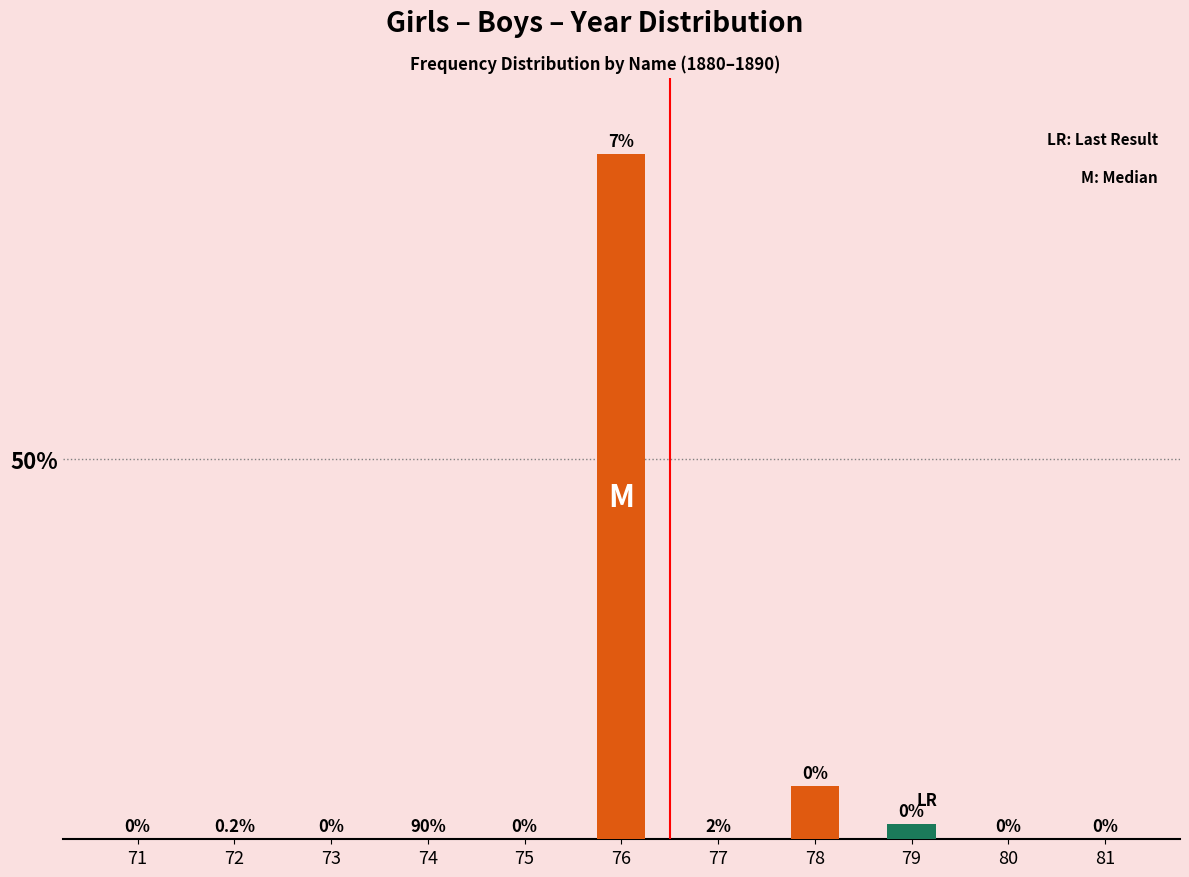

Which category has the highest value across all series?

76